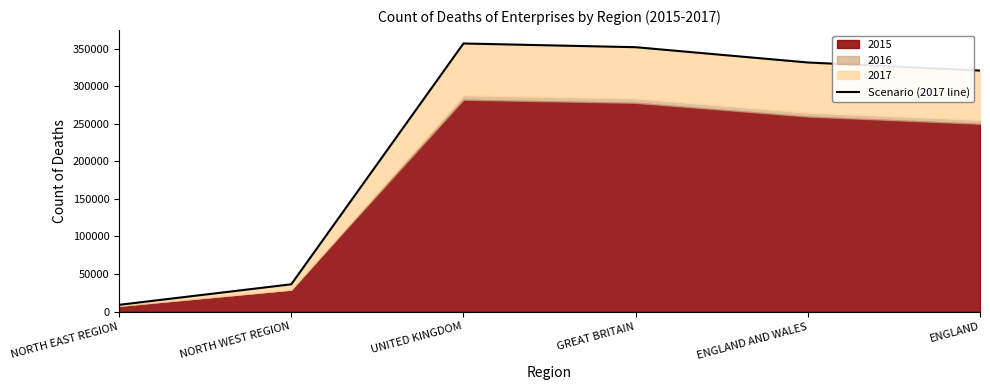

What is the difference between the maximum and minimum values?

347740